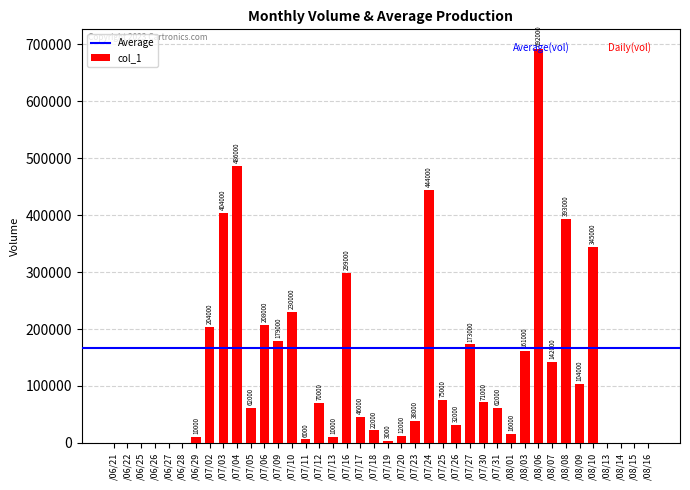

What is the sum of the values at /07/27 and /07/31?

235000